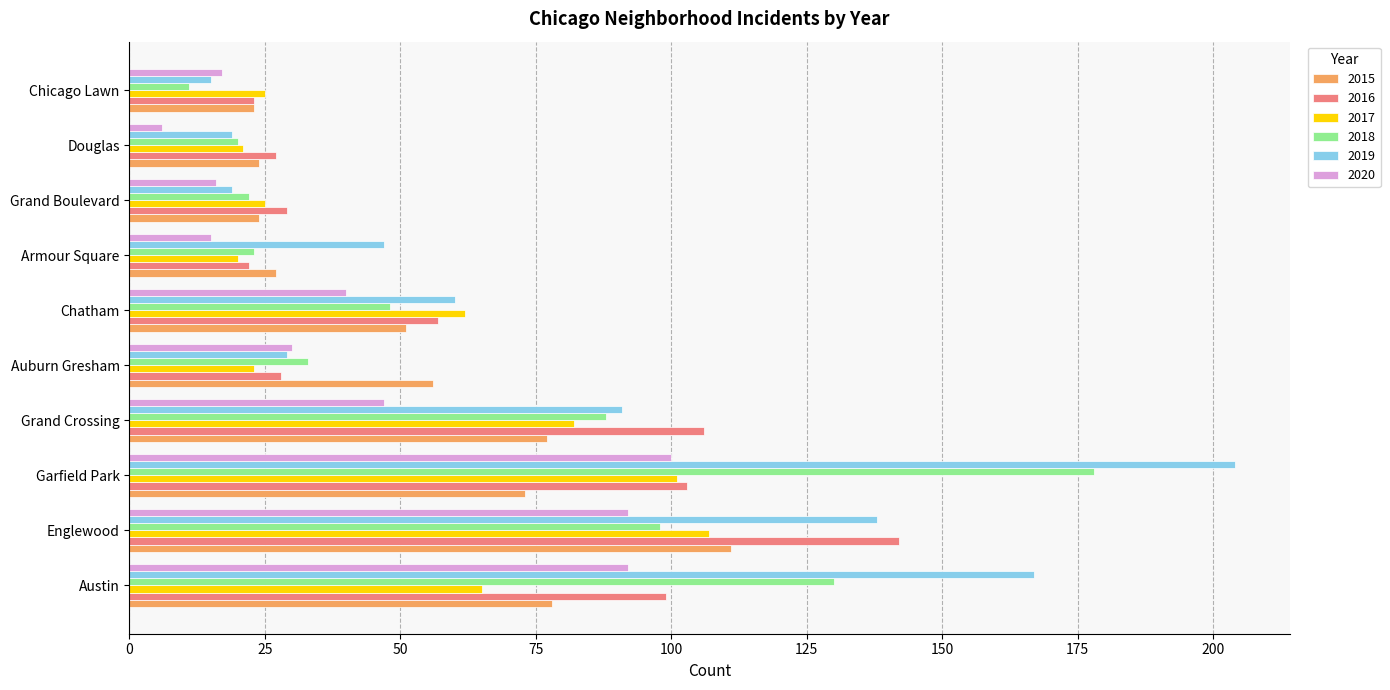

What is the difference between the maximum and minimum values in the 2015 series?

88